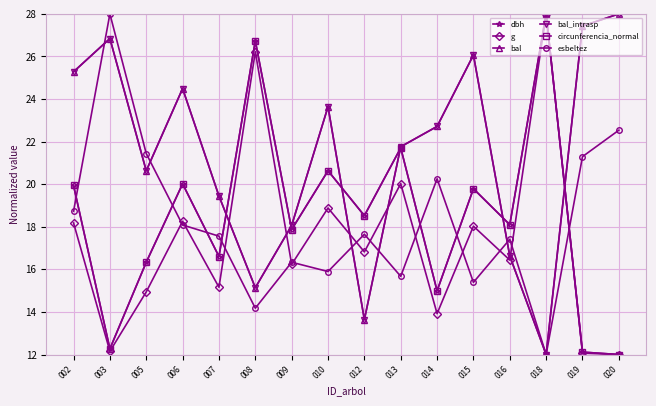

True or false: circunferencia_normal and bal_intrasp intersect in this chart.

True